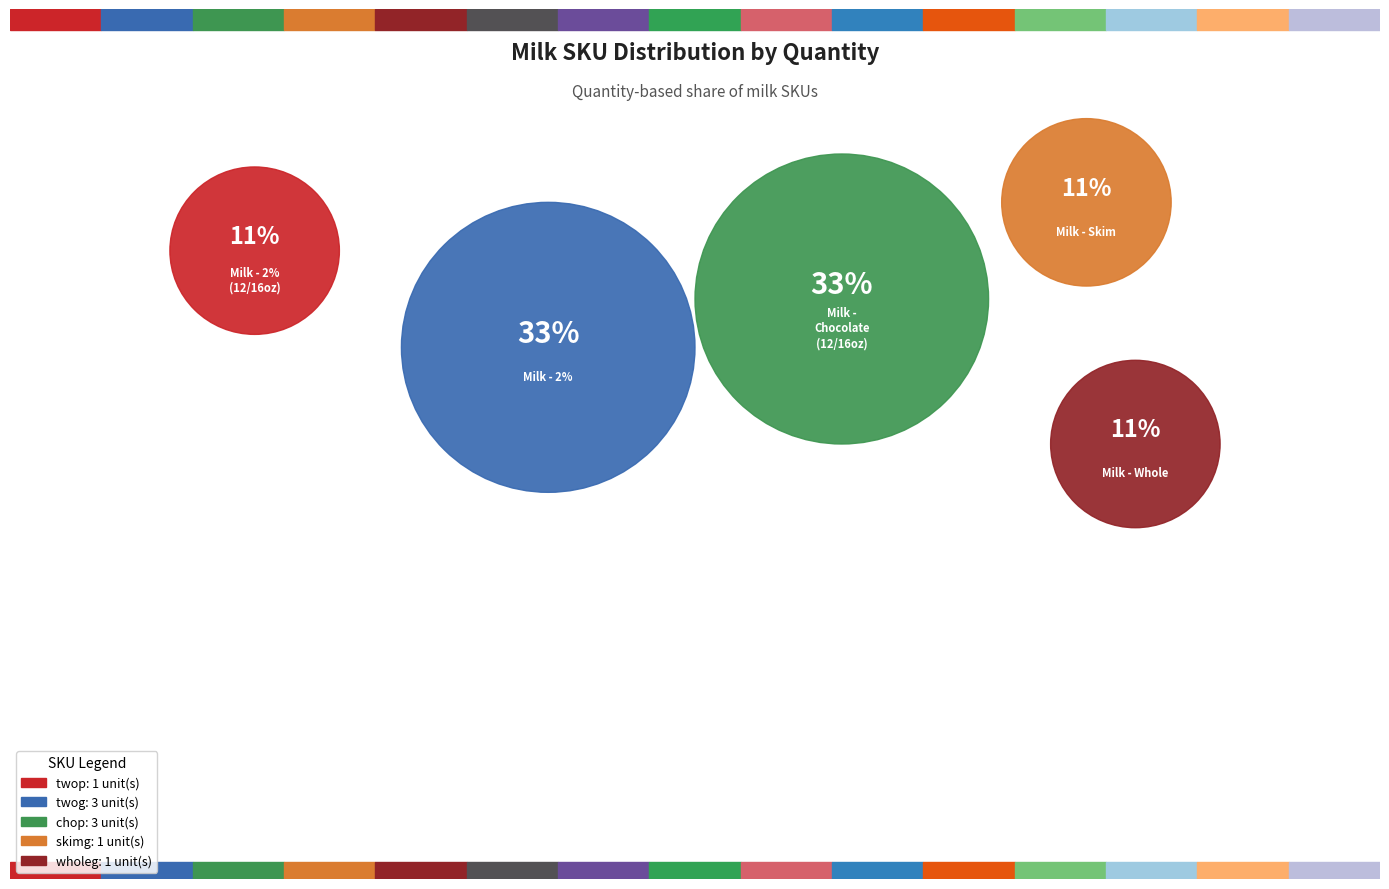

Is it true that twog is 33% of the pie?

True